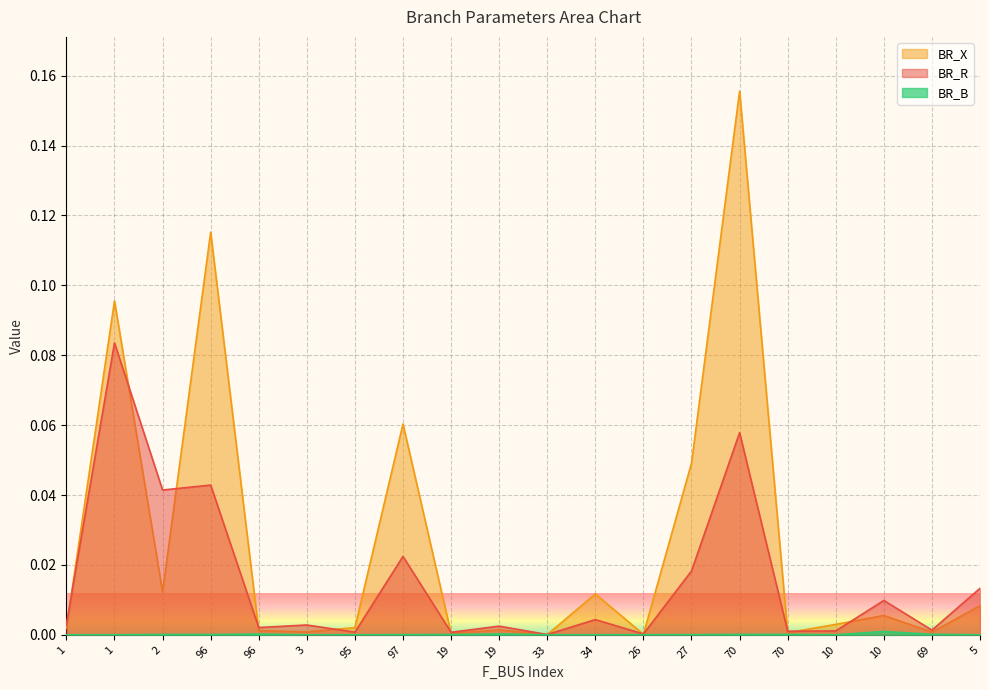

Does the chart display data point markers on the line(s)?

No